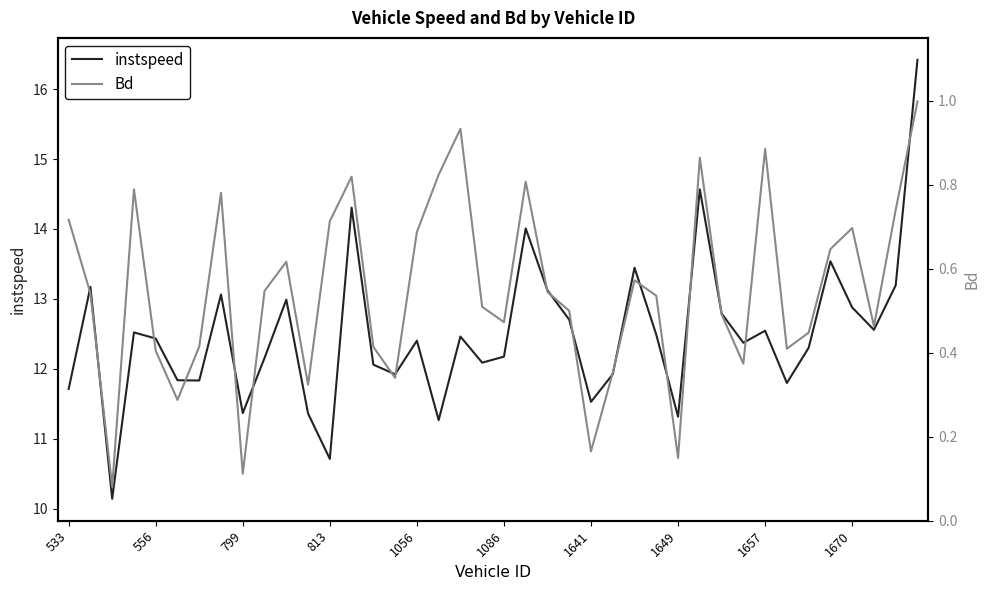

The instspeed series shows 8.2 at 556. True or false?

False